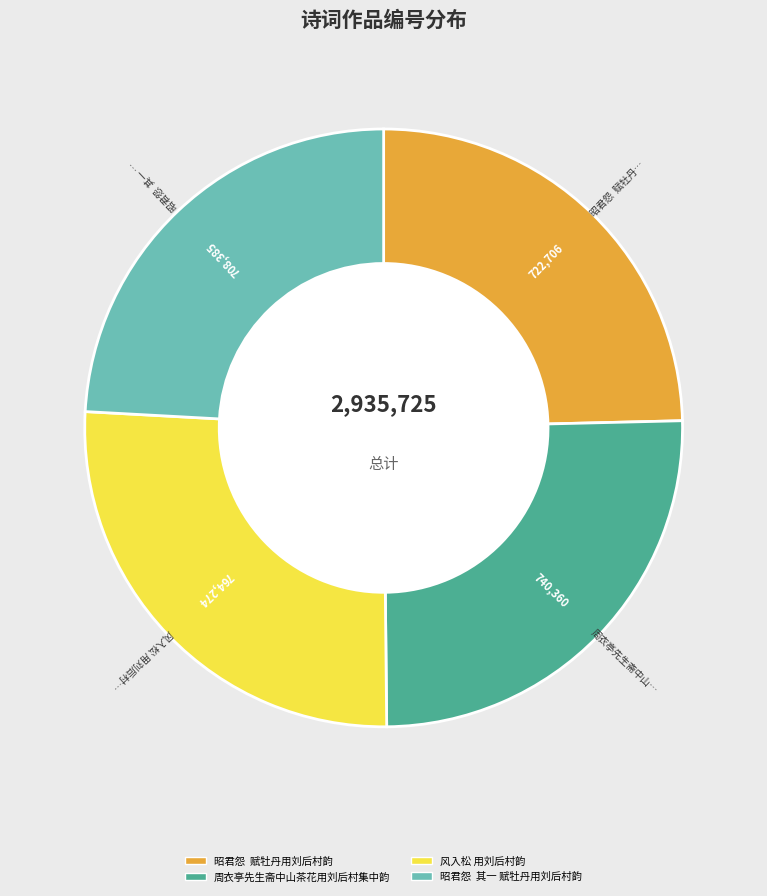

Is there any slice that represents more than half of the pie?

No